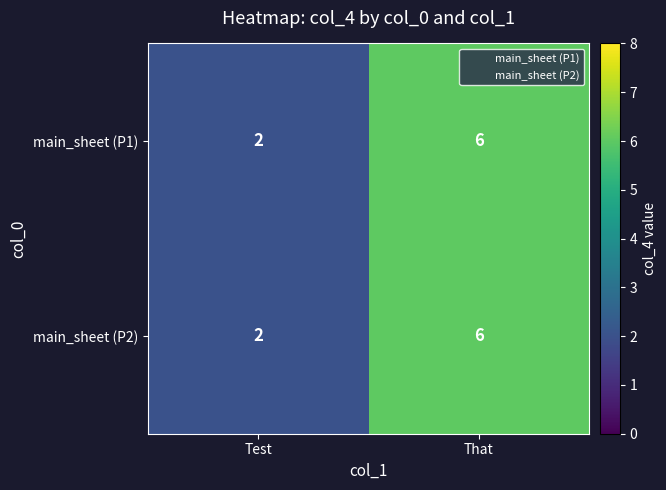

What is the difference between the maximum and minimum values in the main_sheet (P2) series?

4